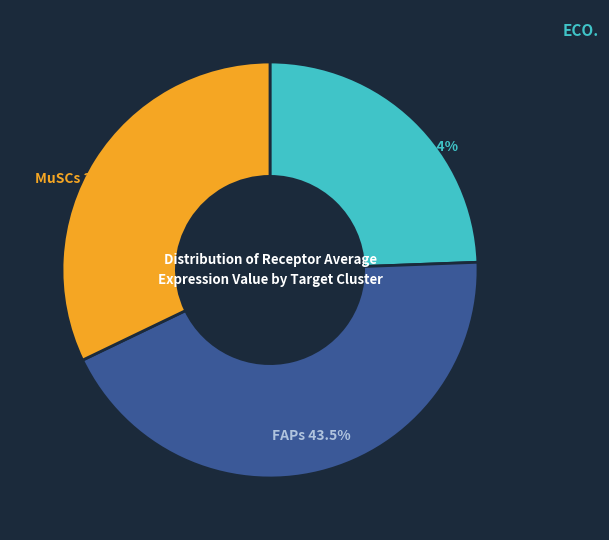

Is there a majority slice in this chart?

No